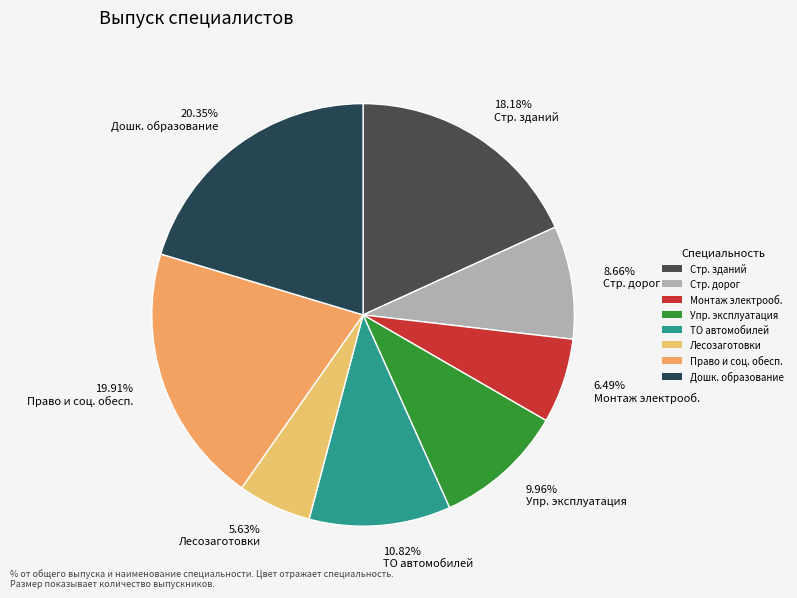

Is 6.49% Монтаж электрооб. the majority of the pie?

No